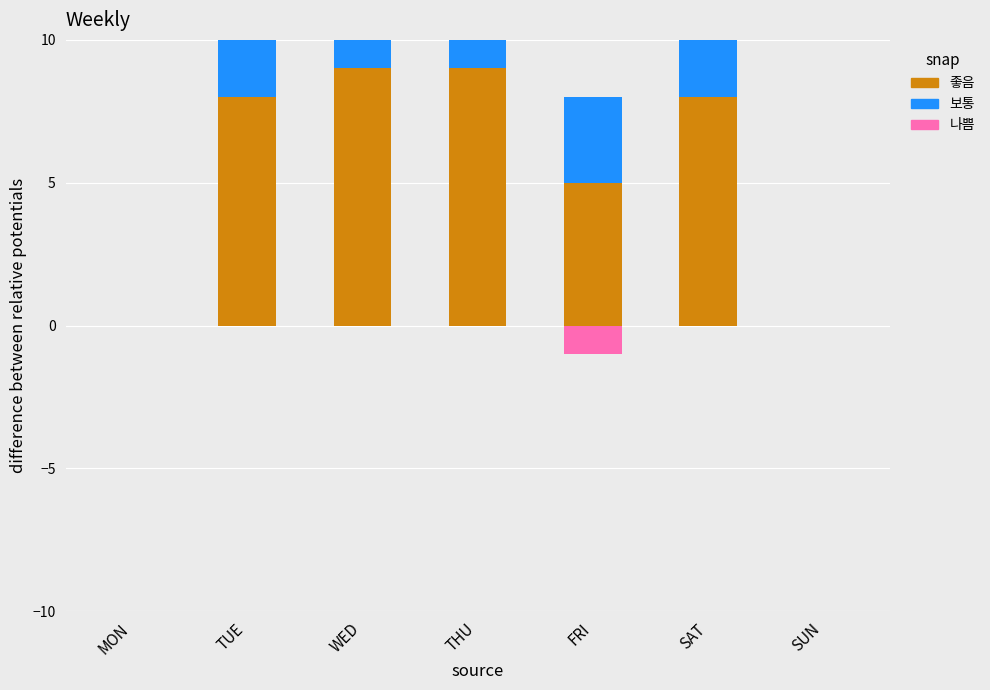

What is the label of the 4th bar from the left?

THU